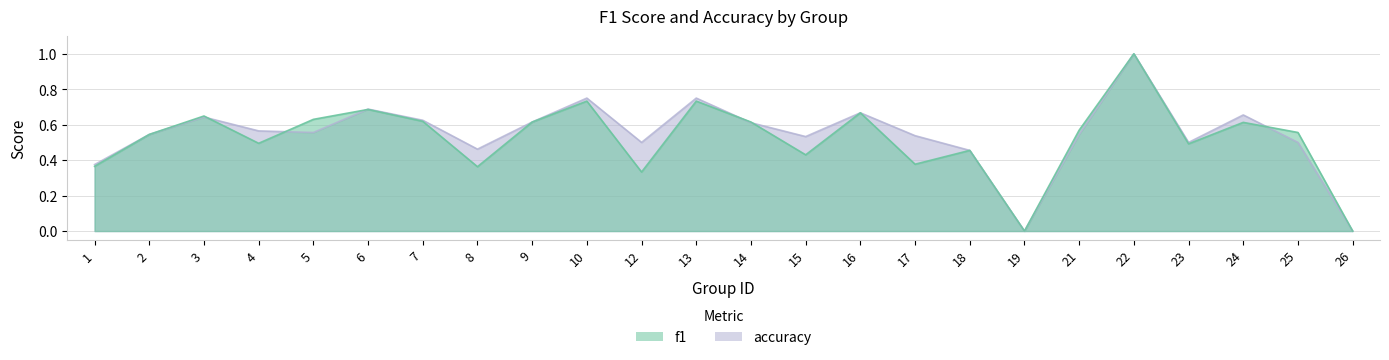

What is the difference between the highest and lowest values at 5?

0.1